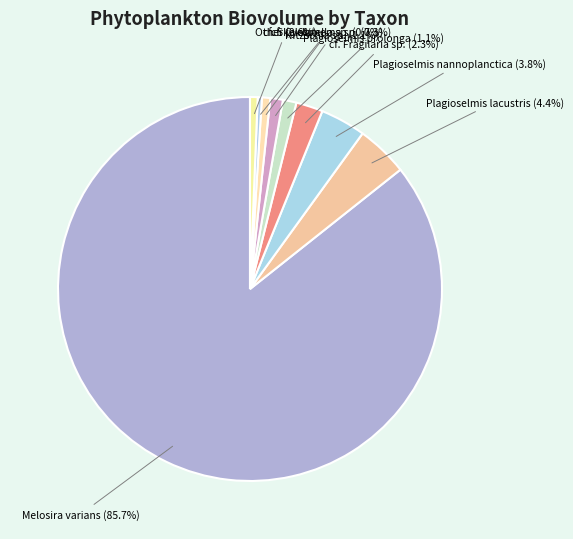

How many segments does this pie chart have?

9